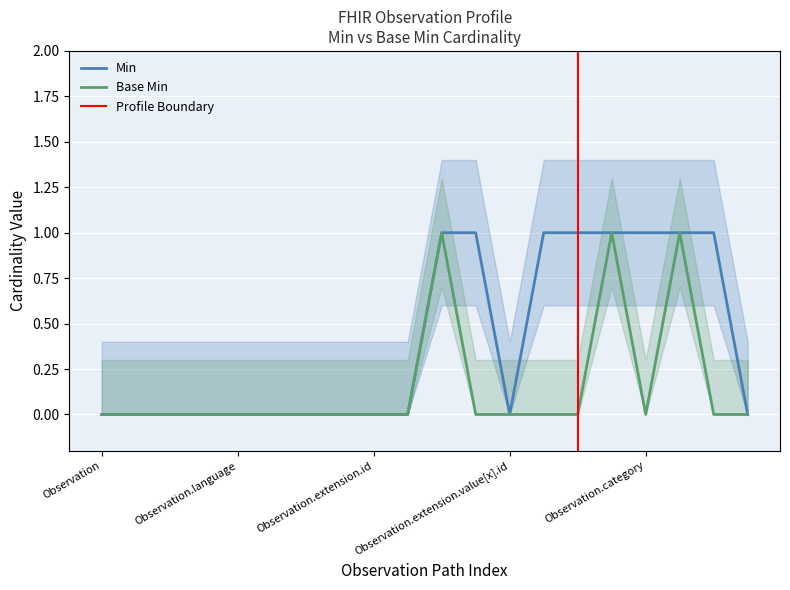

What is the label of the 19th point from the right?

Observation.id